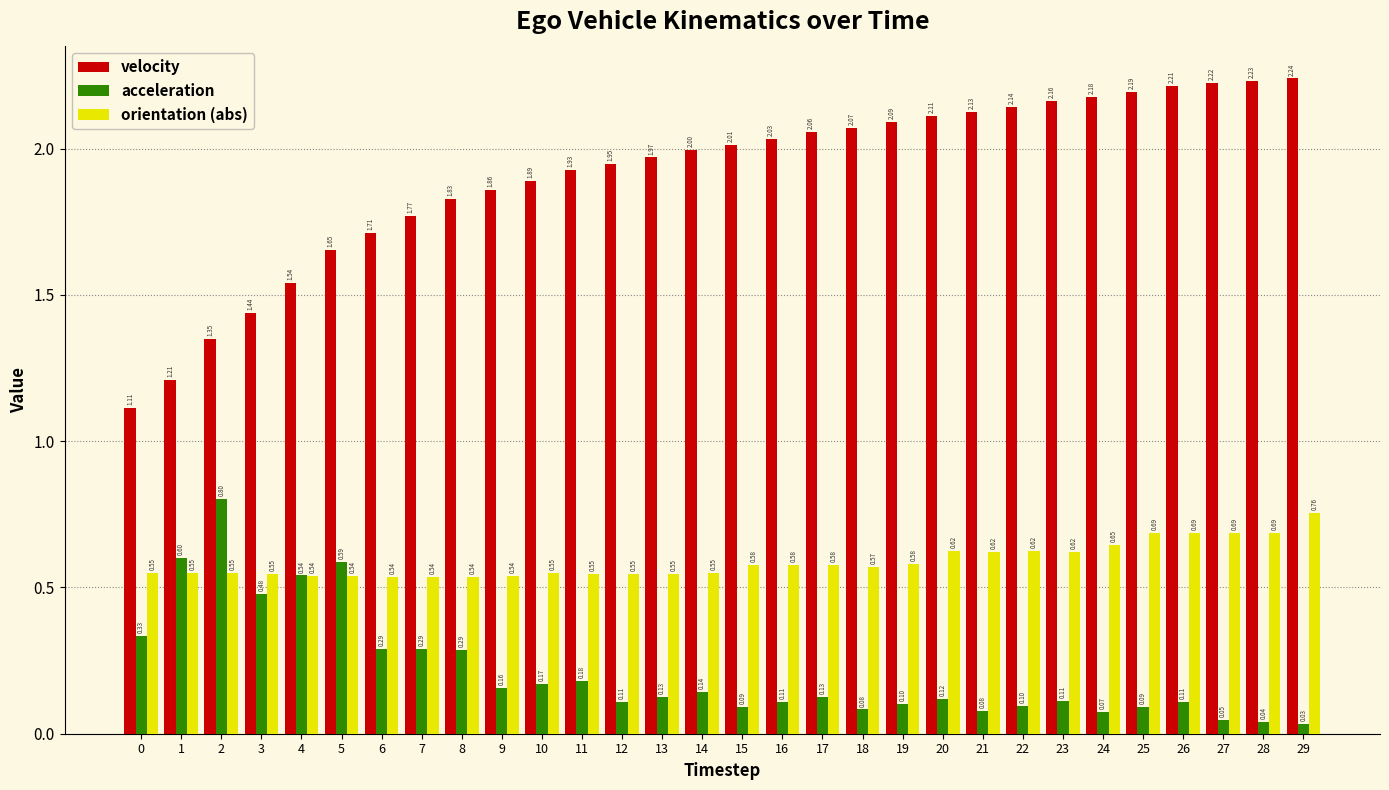

What is the sum of the velocity values at 15 and 27?

4.2